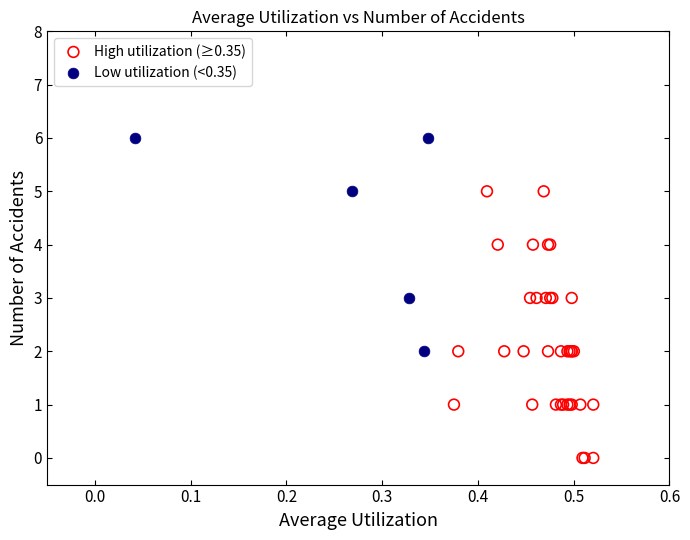

Which series reaches the minimum Y coordinate?

High utilization (≥0.35)